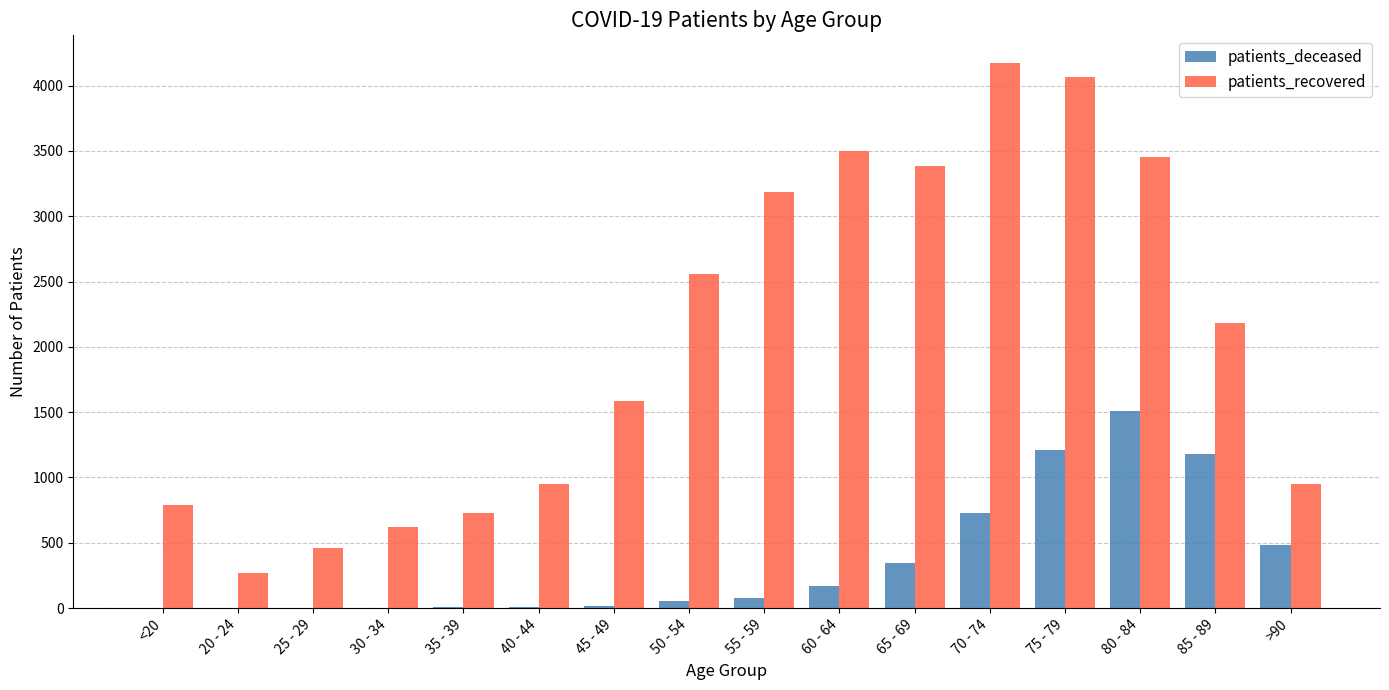

At which category is the sum across all series the highest?

75 - 79